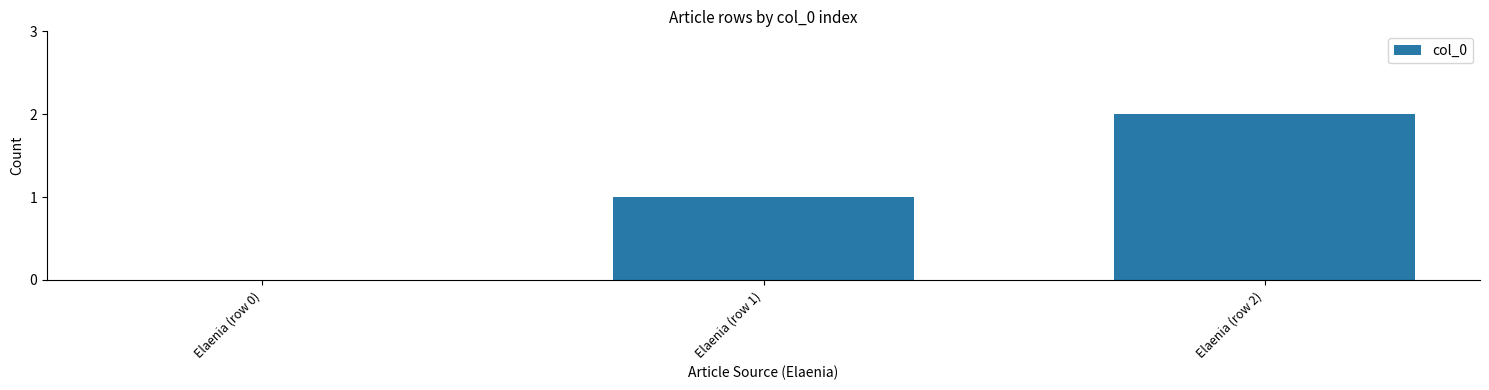

Where is the data nearest to the value 1?

Elaenia (row 1)